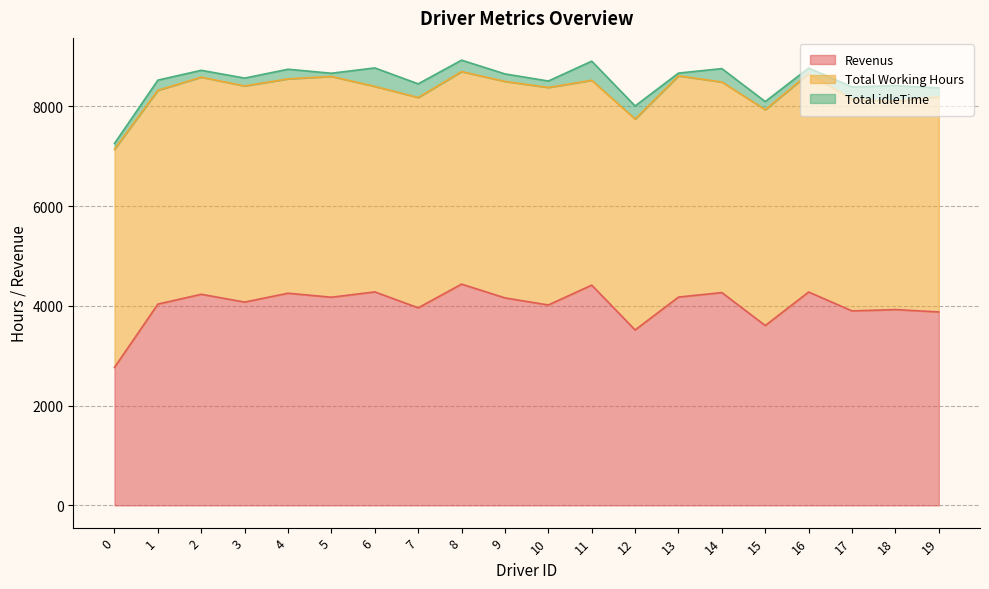

At which label does Total Working Hours reach its minimum?

11